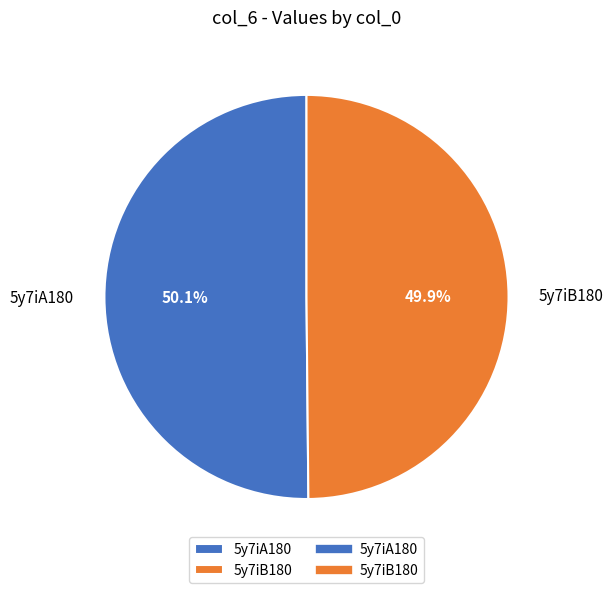

The 5y7iB180 slice represents 61% of the pie. True or false?

False